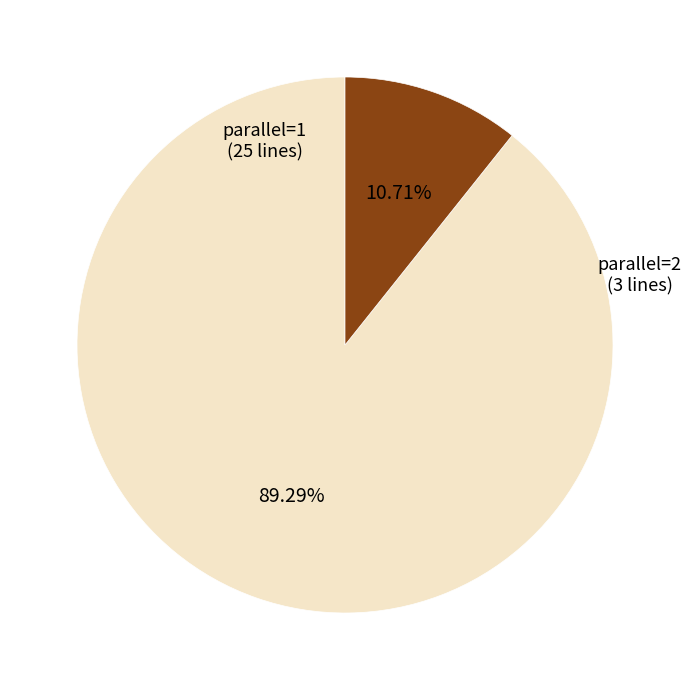

Combined, what portion of the pie is parallel=1 and parallel=2?

100.0%